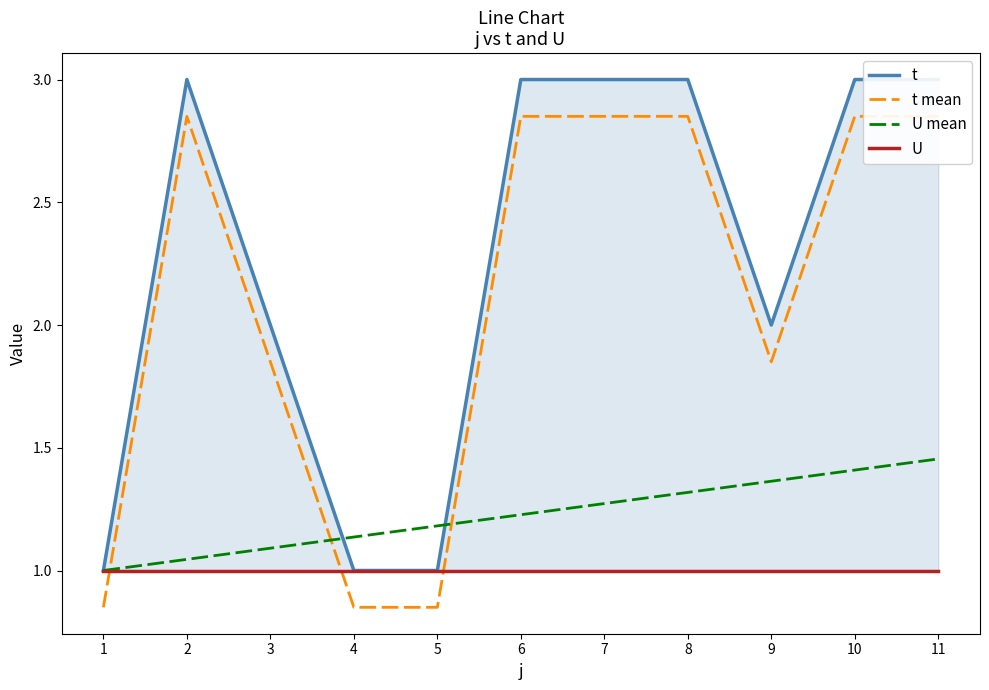

Is this an area chart (filled region under the line)?

No